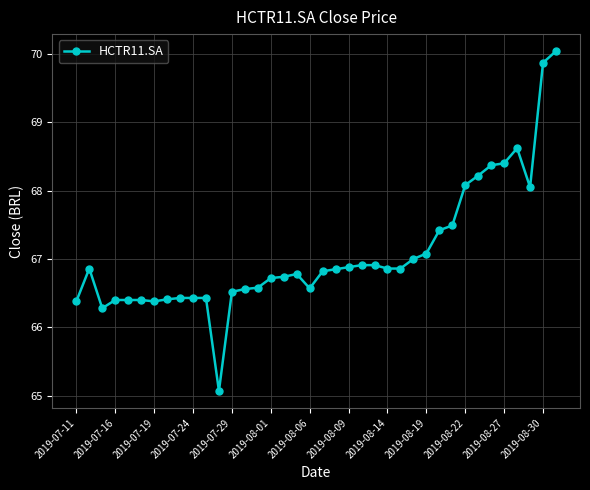

What is the value of the 38th point from the left?

70.0